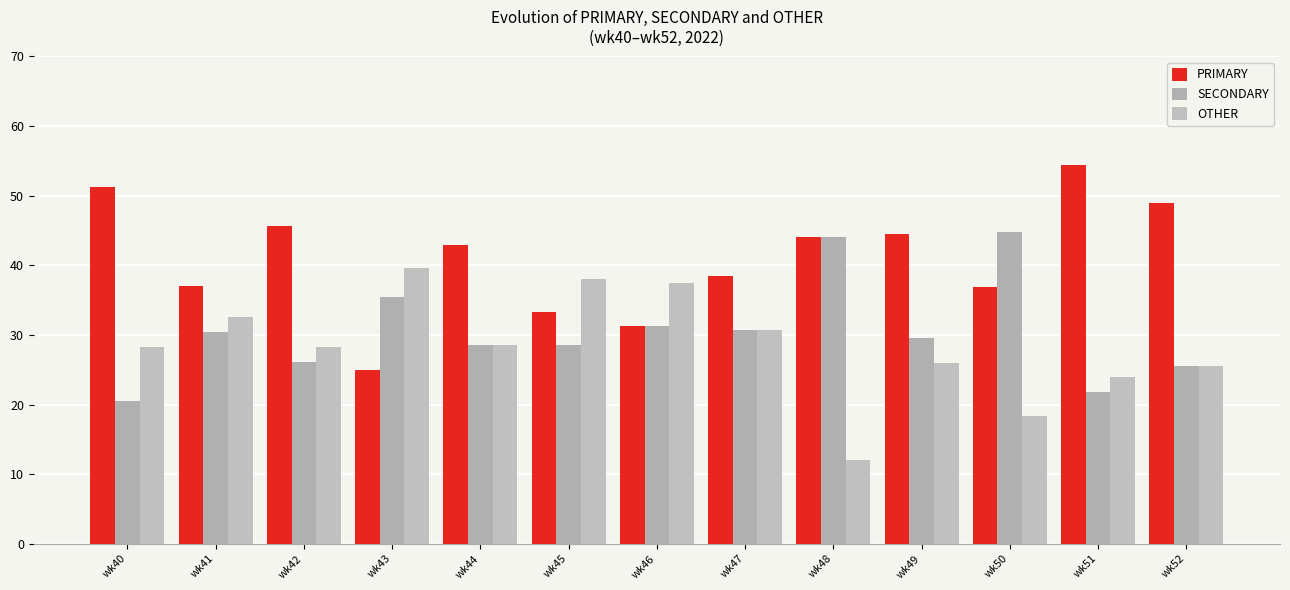

How many bars are there in each group?

3